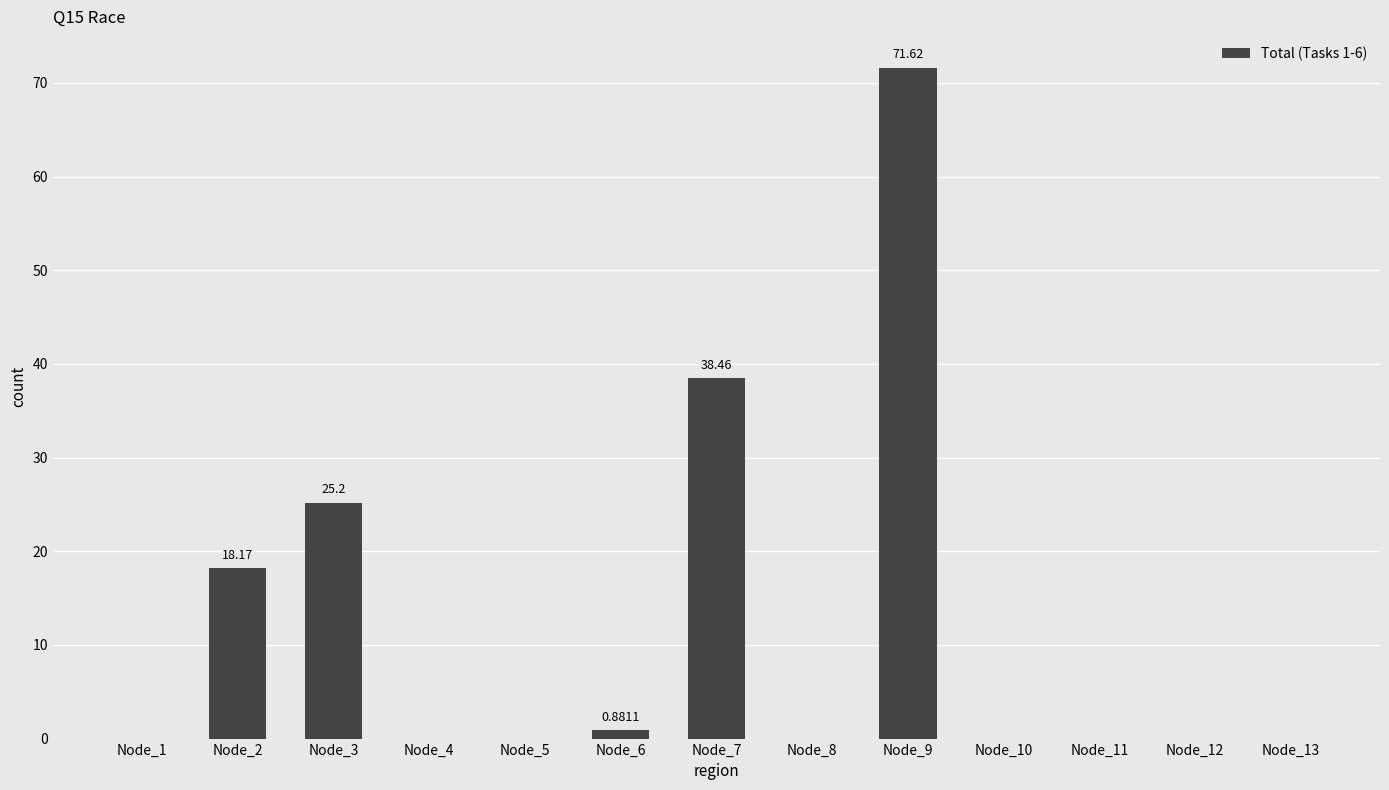

How many series are shown in this chart?

1